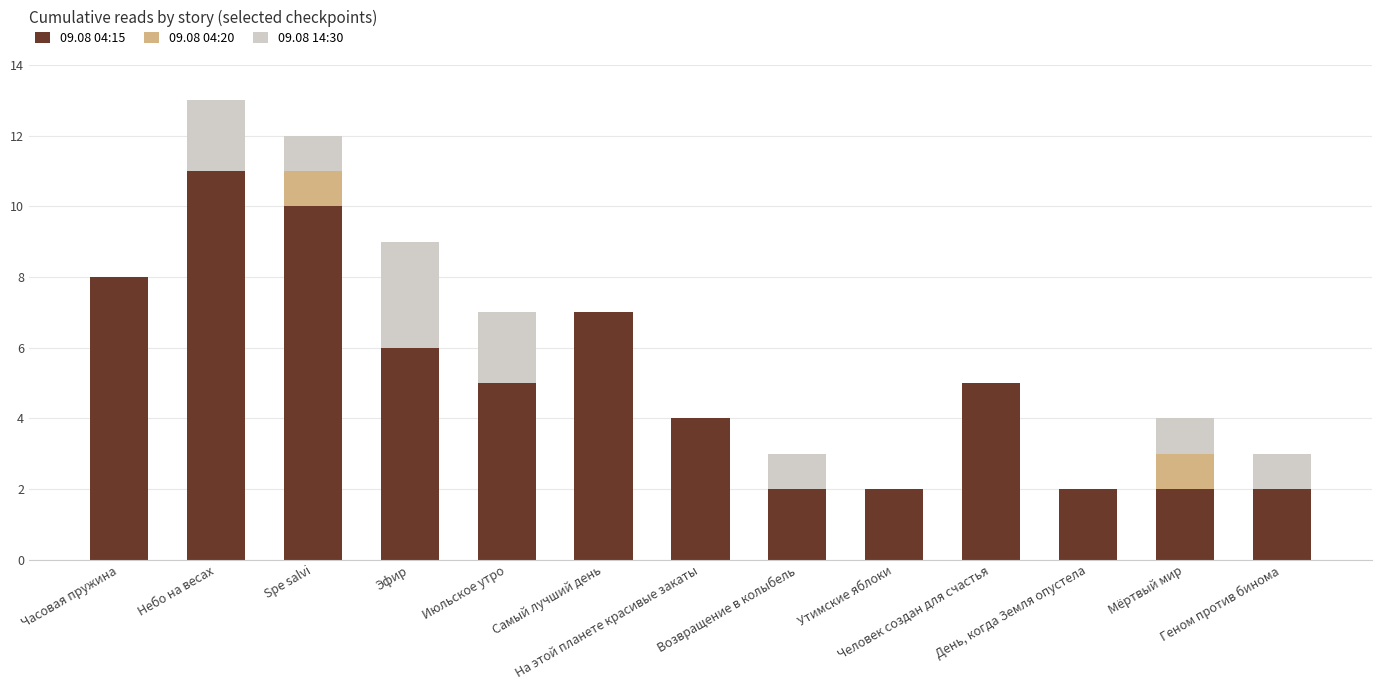

Are the bars grouped side by side (vs. stacked)?

No